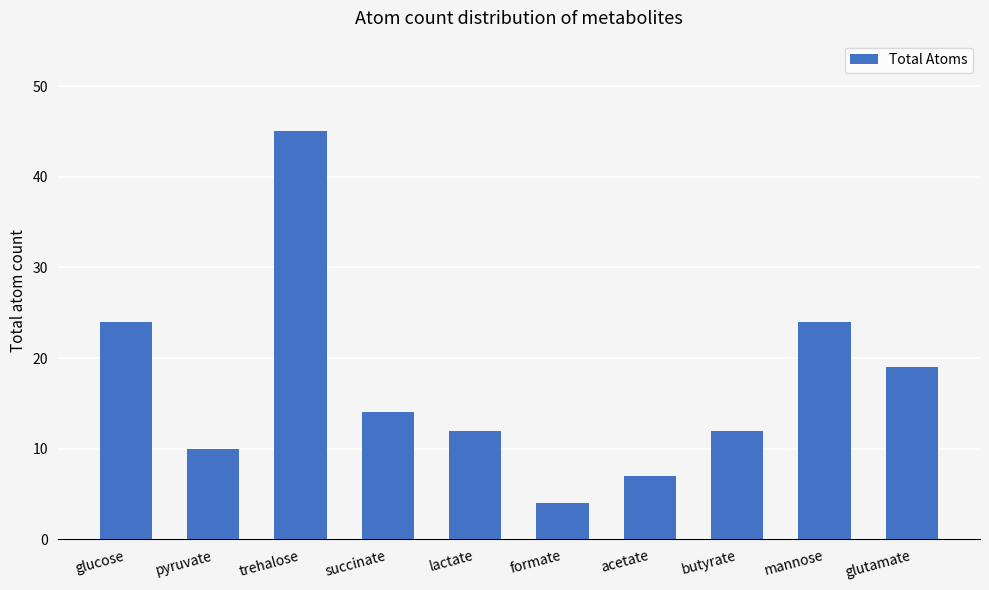

Read the value at mannose.

24